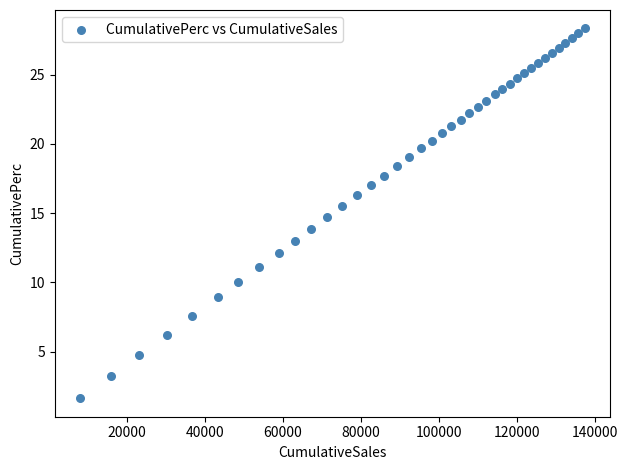

What is the range of X values (max minus min)?

129363.5